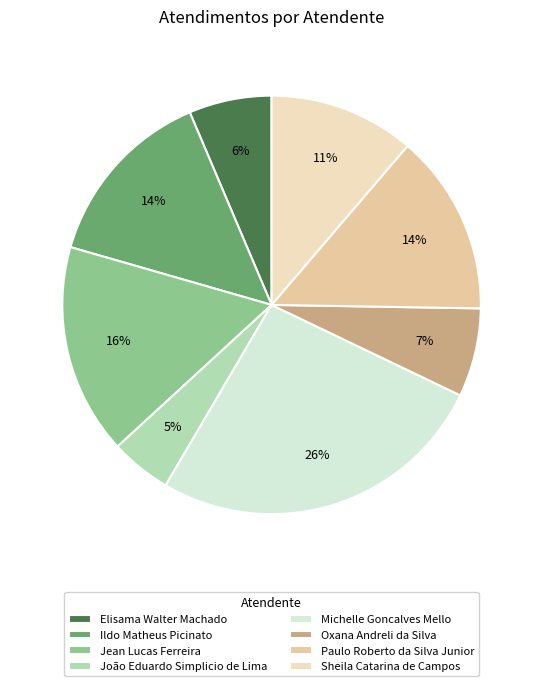

To the nearest percent, what portion does Michelle Goncalves Mello represent?

26%